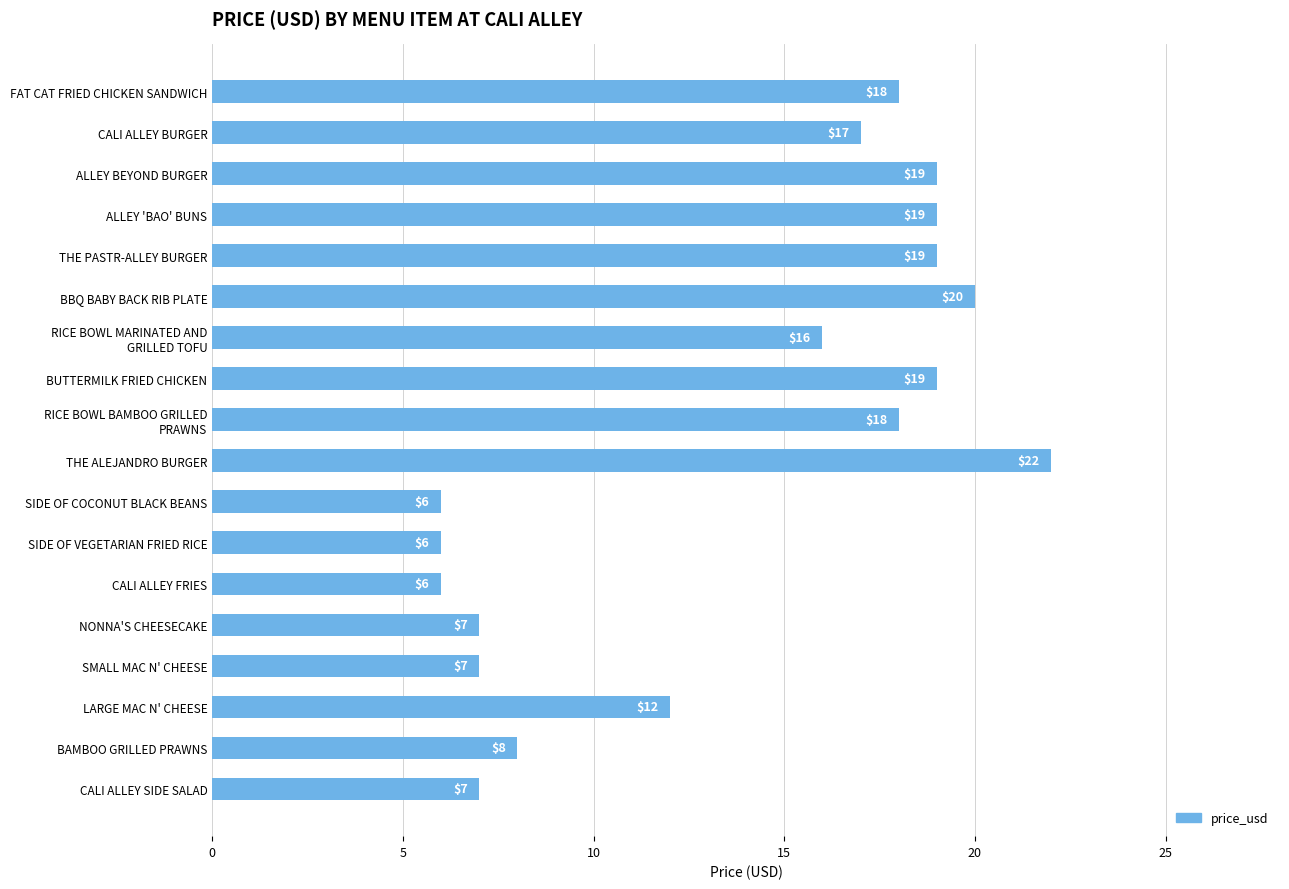

The chart shows a value of 7 at NONNA'S CHEESECAKE. True or false?

True